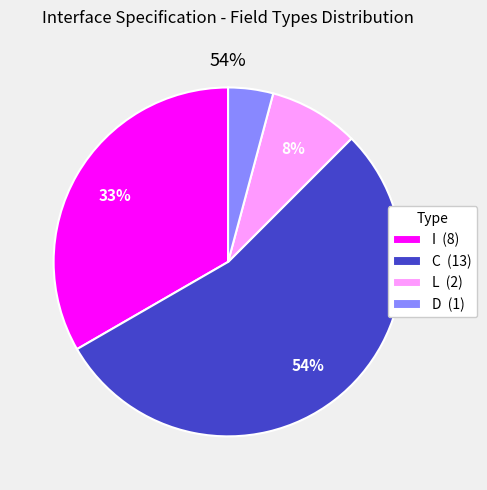

True or false: L accounts for 8% of the total.

True